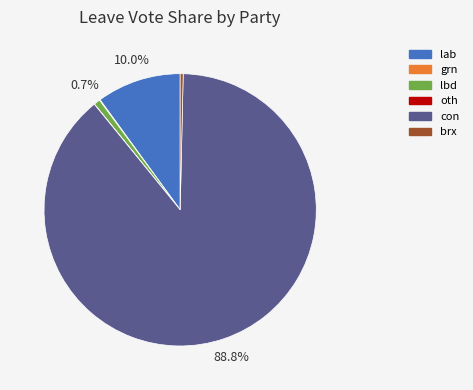

Does con account for over 50% of the chart?

Yes